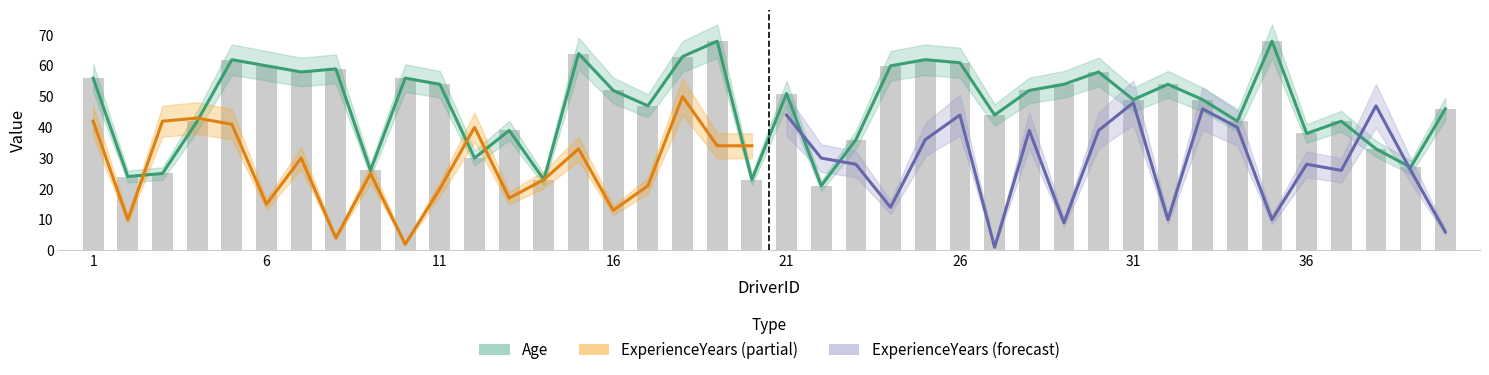

Approximately how many times larger is the value at 25 compared to 24?

1.0